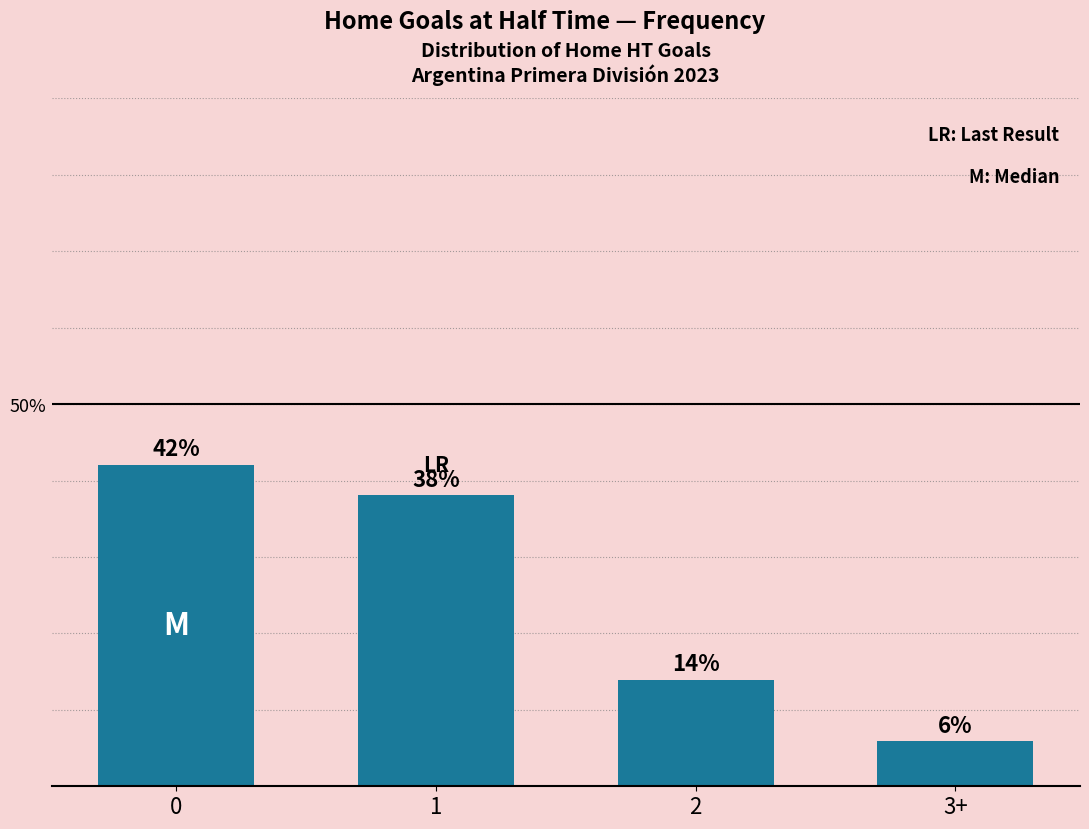

The value at 1 is 58.9. True or false?

False